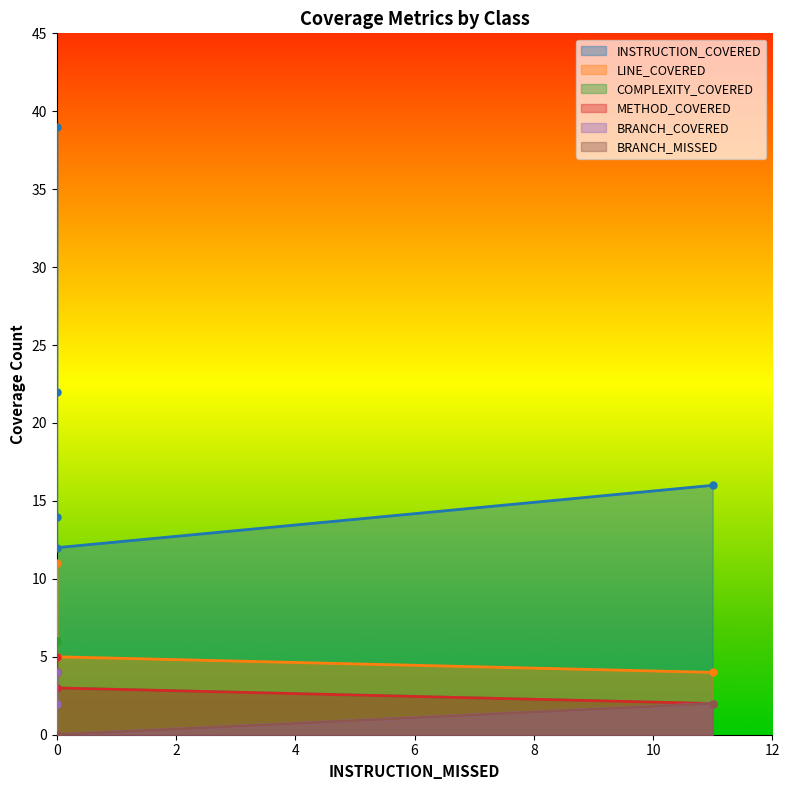

The LINE_COVERED series shows 5 at Cat. True or false?

True